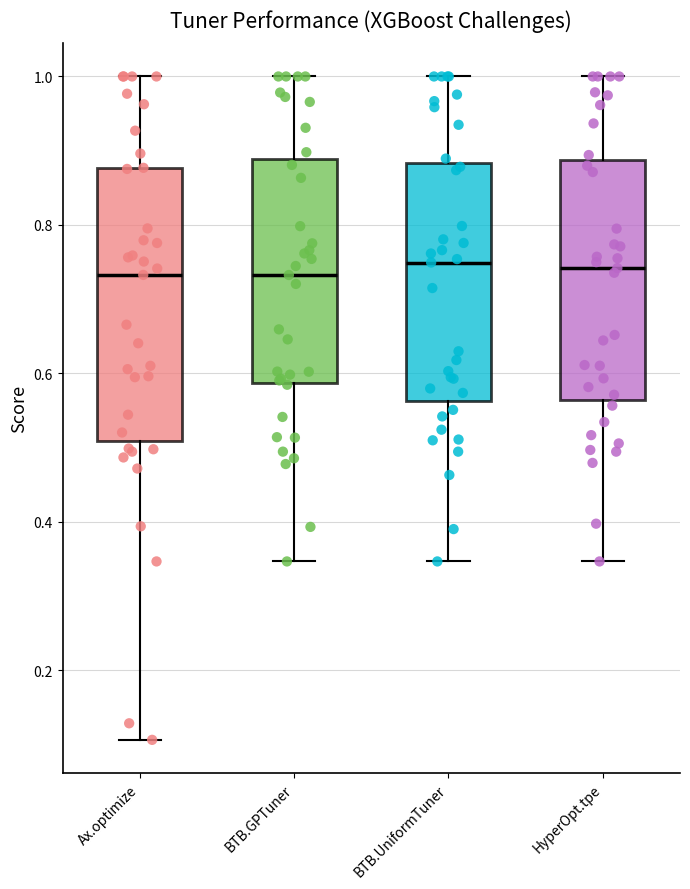

Which box is the tallest, from its lower edge to its upper edge?

Ax.optimize